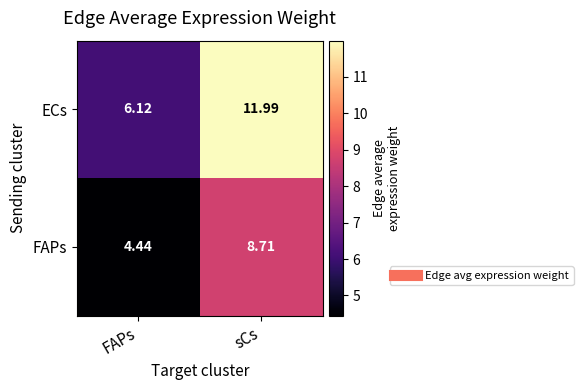

How many data points in ECs are above 11?

1